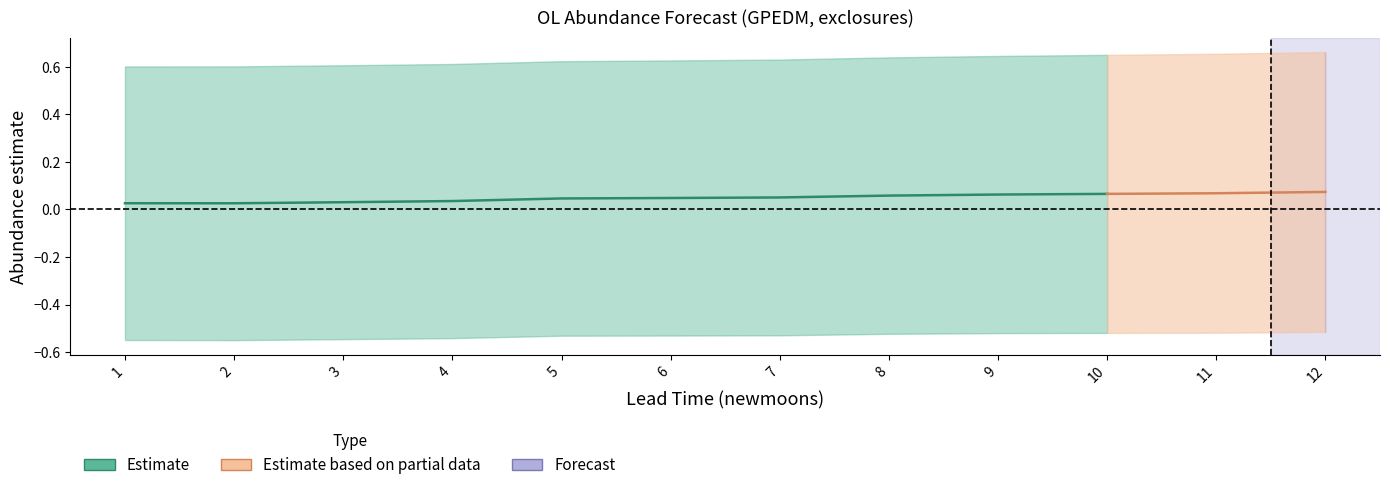

Reading right to left, extract all data points from this chart.

estimate: 0.1	0.1	0.1	0.1	0.1	0.1	0.0	0.0	0.0	0.0	0.0	0.0
lower_pi: -0.5	-0.5	-0.5	-0.5	-0.5	-0.5	-0.5	-0.5	-0.5	-0.5	-0.5	-0.5
upper_pi: 0.7	0.7	0.7	0.6	0.6	0.6	0.6	0.6	0.6	0.6	0.6	0.6